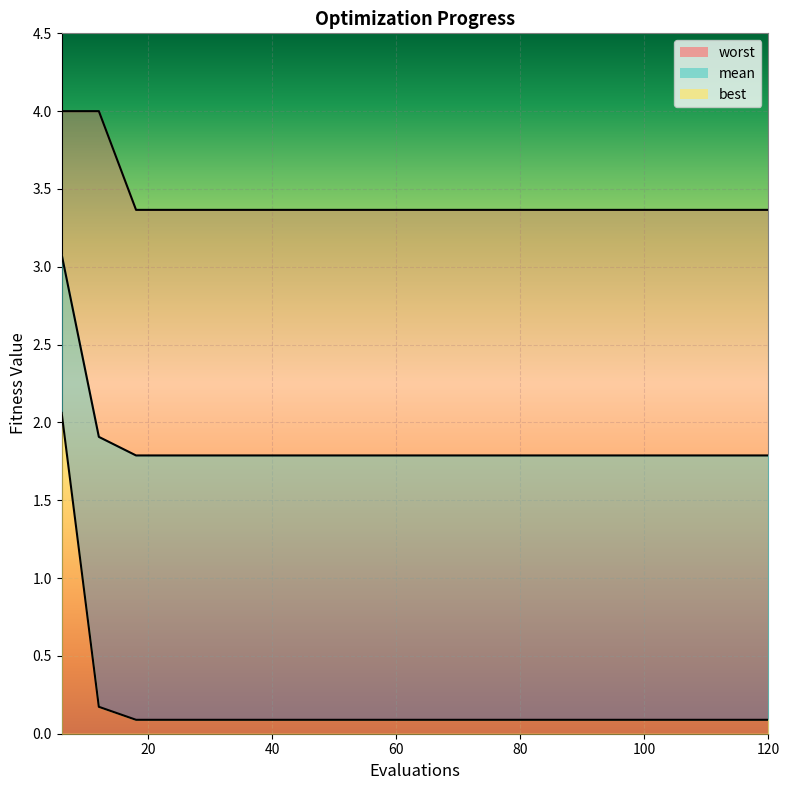

Reading left to right, list all the values displayed in this chart.

mean: 6=3.1	12=1.9	18=1.8	24=1.8	30=1.8	36=1.8	42=1.8	48=1.8	54=1.8	60=1.8	66=1.8	72=1.8	78=1.8	84=1.8	90=1.8	96=1.8	102=1.8	108=1.8	114=1.8	120=1.8
best: 6=2.1	12=0.2	18=0.1	24=0.1	30=0.1	36=0.1	42=0.1	48=0.1	54=0.1	60=0.1	66=0.1	72=0.1	78=0.1	84=0.1	90=0.1	96=0.1	102=0.1	108=0.1	114=0.1	120=0.1
worst: 6=4.0	12=4.0	18=3.4	24=3.4	30=3.4	36=3.4	42=3.4	48=3.4	54=3.4	60=3.4	66=3.4	72=3.4	78=3.4	84=3.4	90=3.4	96=3.4	102=3.4	108=3.4	114=3.4	120=3.4